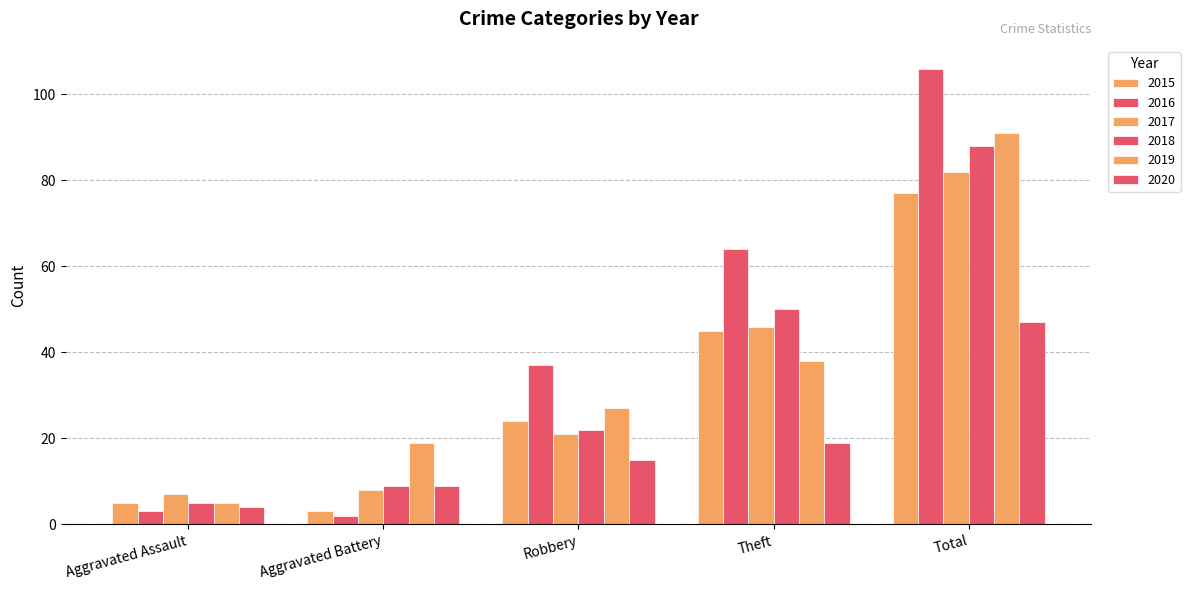

Are the bars horizontal?

No